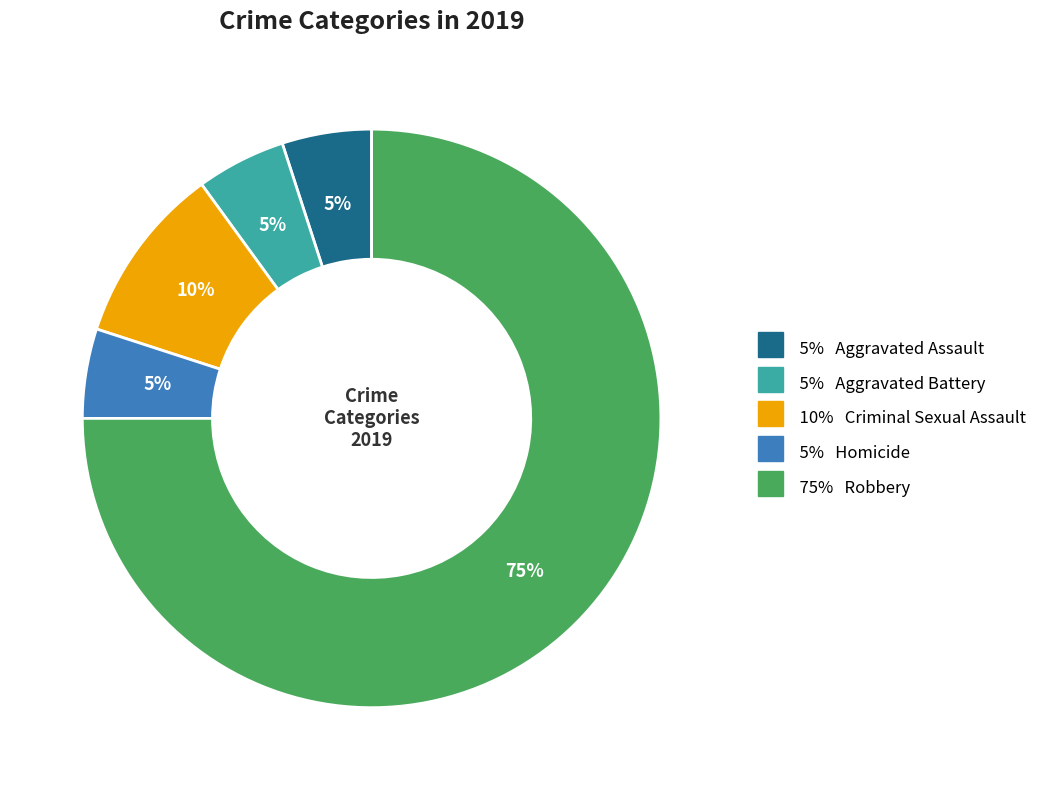

To the nearest percent, what is the difference between the largest and smallest slice percentages?

70%